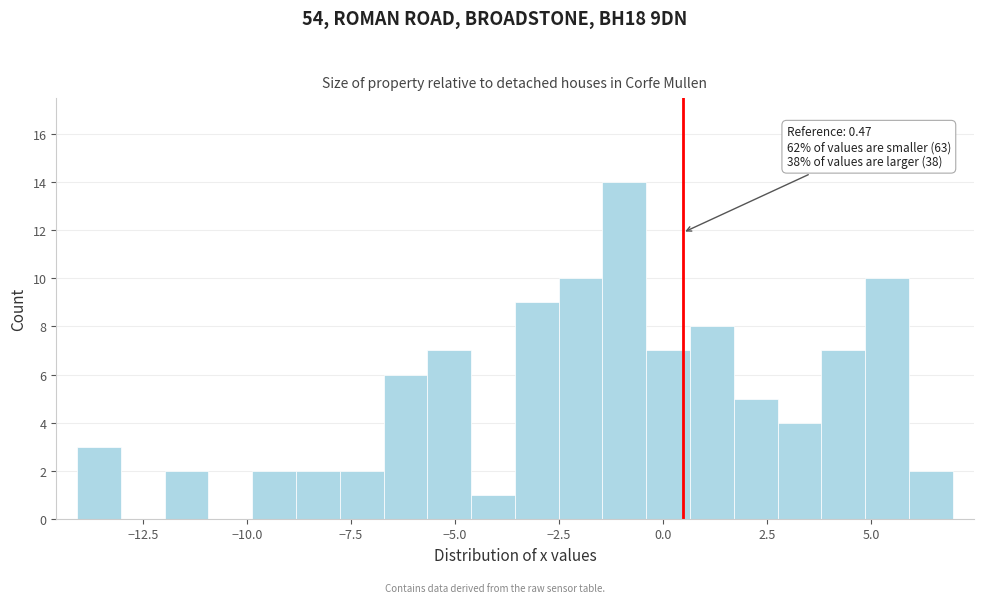

Read against the x-axis, roughly where is the centre of the tallest bar?

-1.0